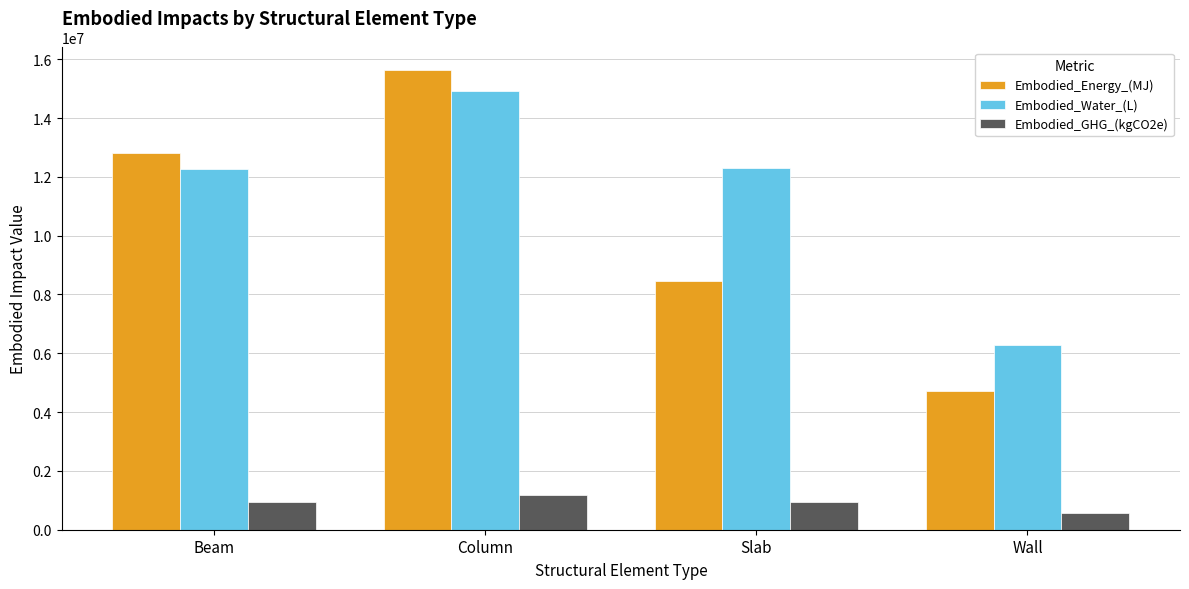

Rank the series by their maximum value, from highest to lowest.

Embodied_Energy_(MJ), Embodied_Water_(L), Embodied_GHG_(kgCO2e)